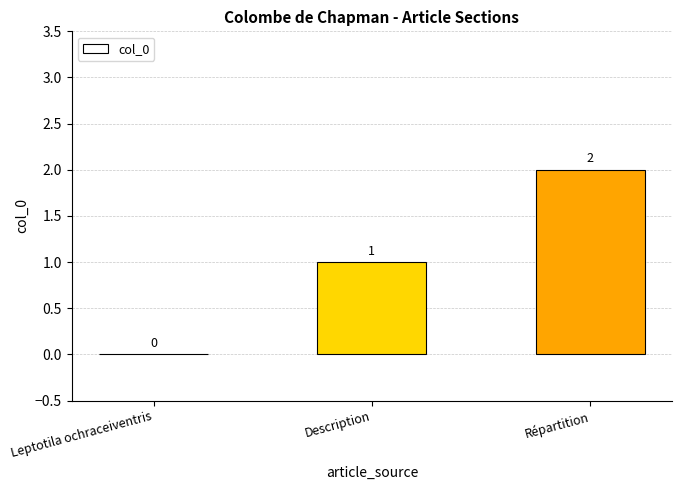

Count the number of categories in the chart.

3